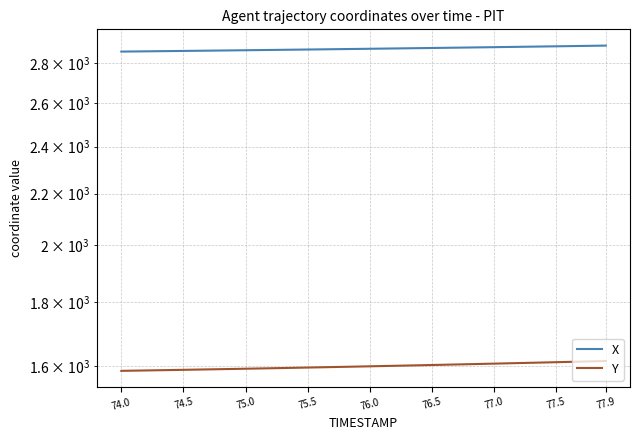

At which label does X reach its minimum?

74.0